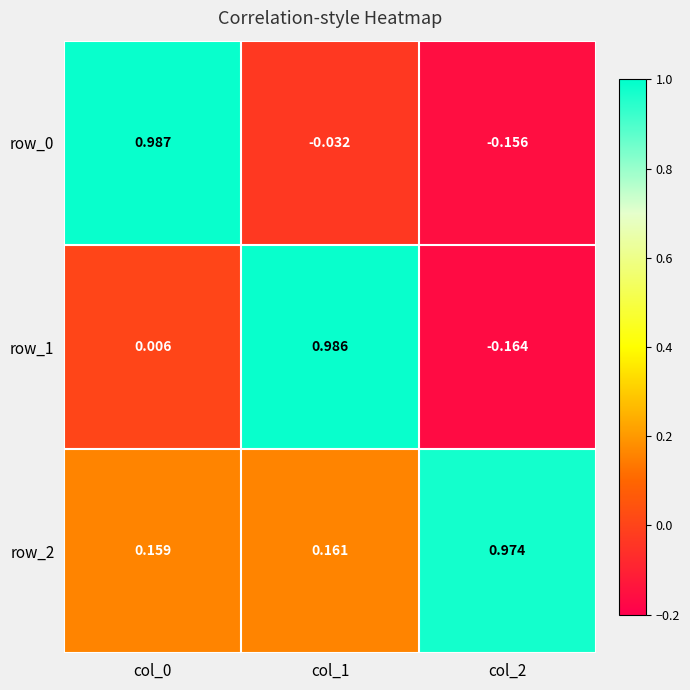

Reading left to right, transcribe all the data shown in this chart.

row_0: col_0=1.0	col_1=-0.0	col_2=-0.2
row_1: col_0=0.0	col_1=1.0	col_2=-0.2
row_2: col_0=0.2	col_1=0.2	col_2=1.0